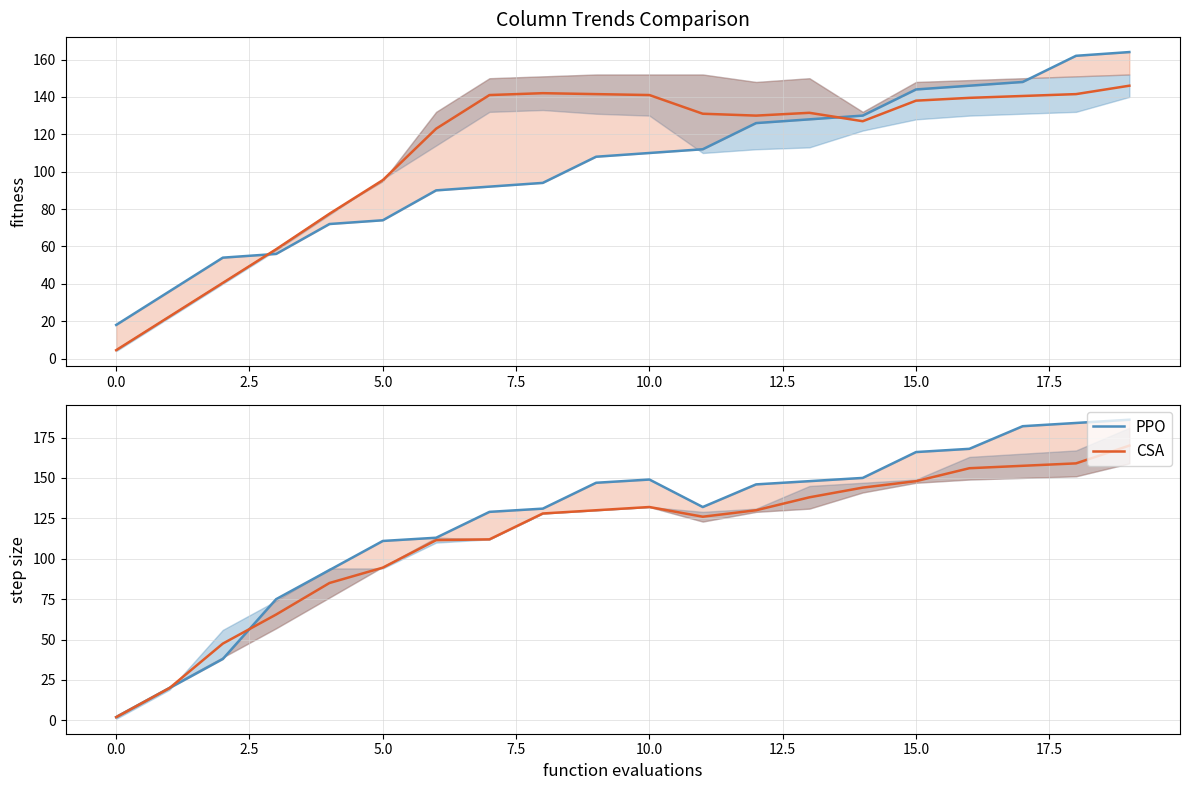

What is the greatest value displayed?

186.0